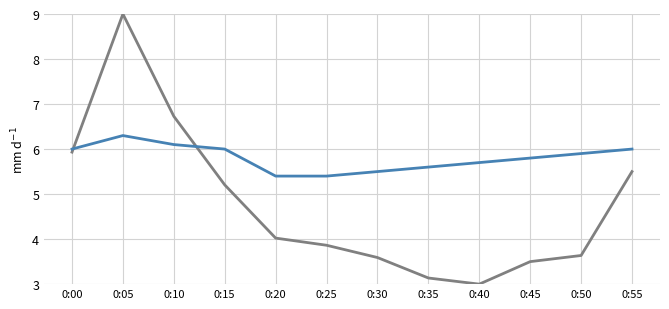

What is the spread (max minus min) of values at 0:10?

0.6